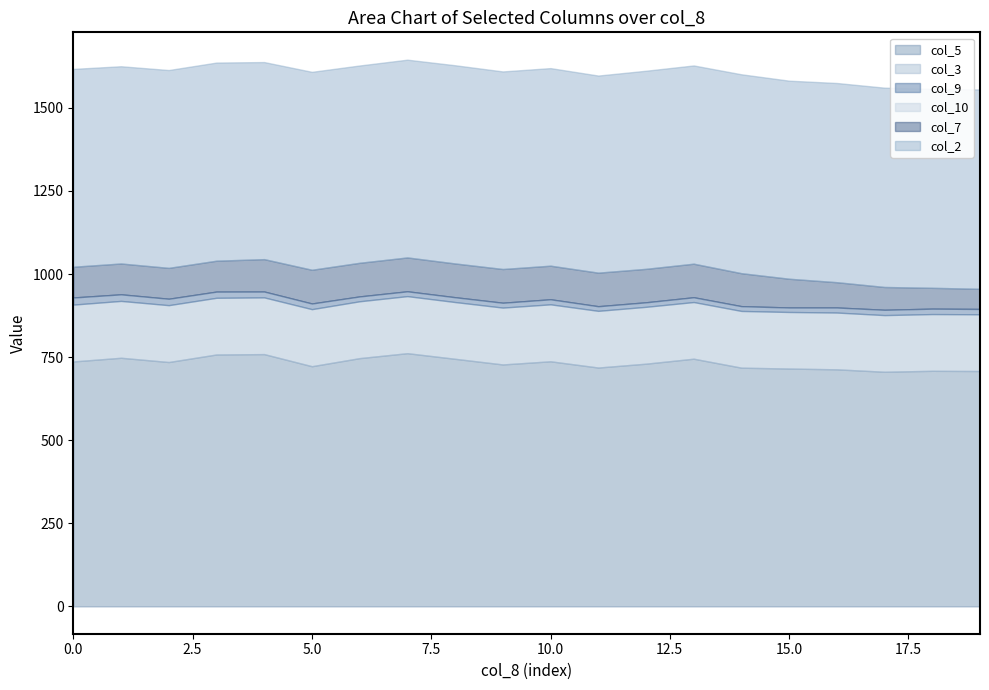

How many data points does each series have?

20